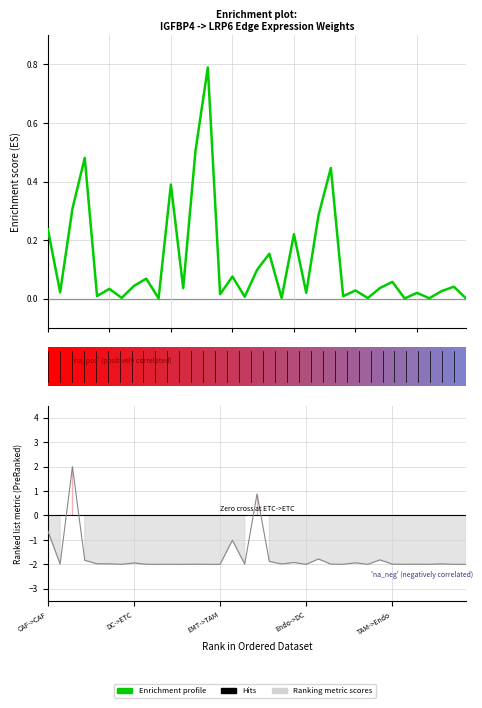

Reading left to right, what are all the values shown in this chart?

0.2	0.0	0.3	0.5	0.0	0.0	0.0	0.0	0.1	0.0	0.4	0.0	0.5	0.8	0.0	0.1	0.0	0.1	0.2	0.0	0.2	0.0	0.3	0.4	0.0	0.0	0.0	0.0	0.1	0.0	0.0	0.0	0.0	0.0	0.0